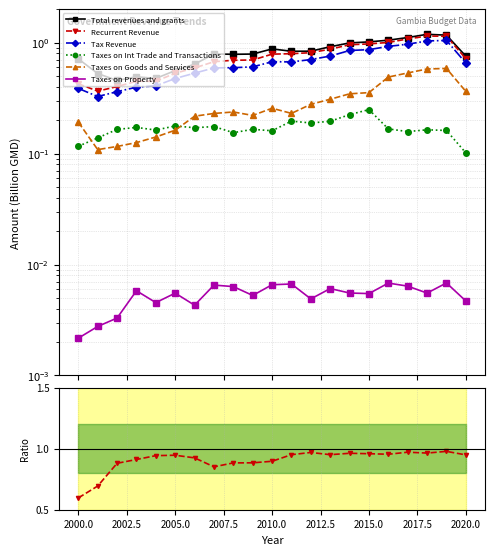

What is the lowest value of the Recurrent Revenue series?

0.4